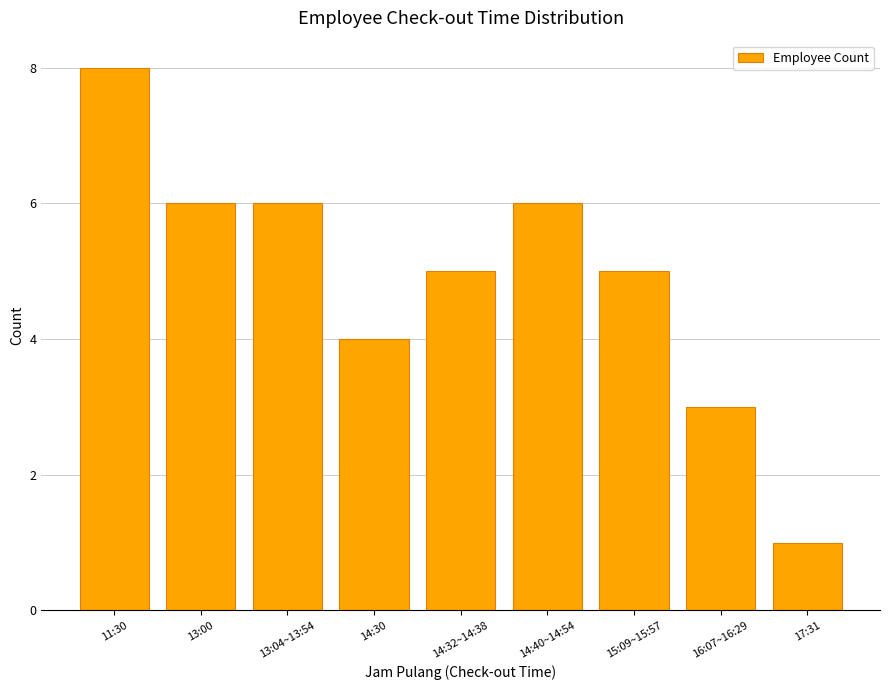

What value does the data have at 13:04~13:54?

6